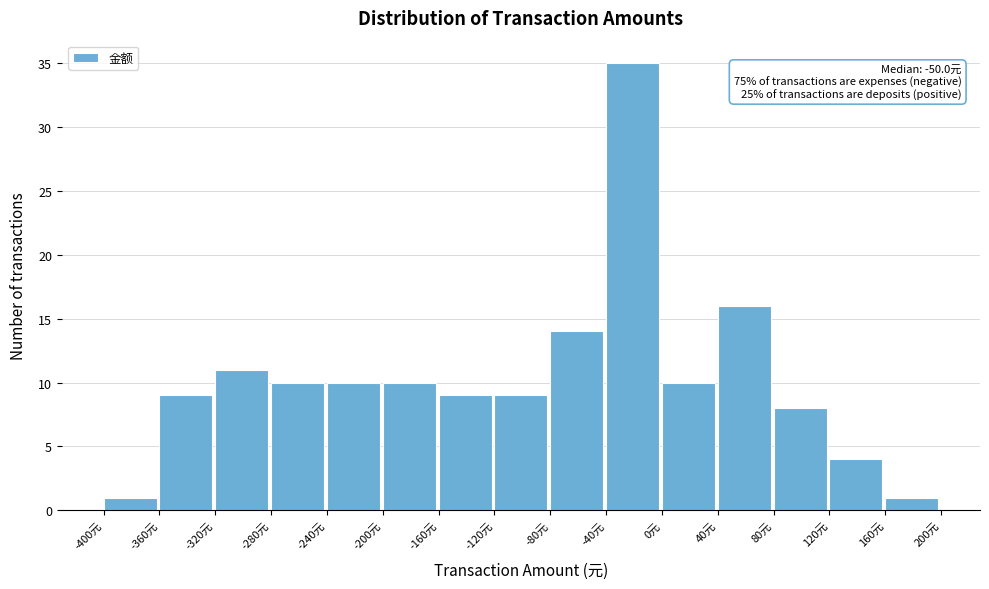

Which range on the x-axis has the tallest bar?

-40 to 0